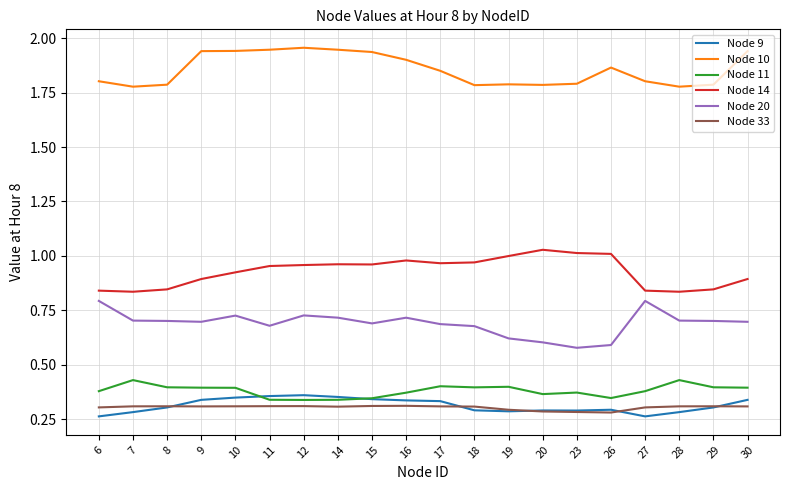

What is the difference between the maximum and minimum values in the Node 20 series?

0.2